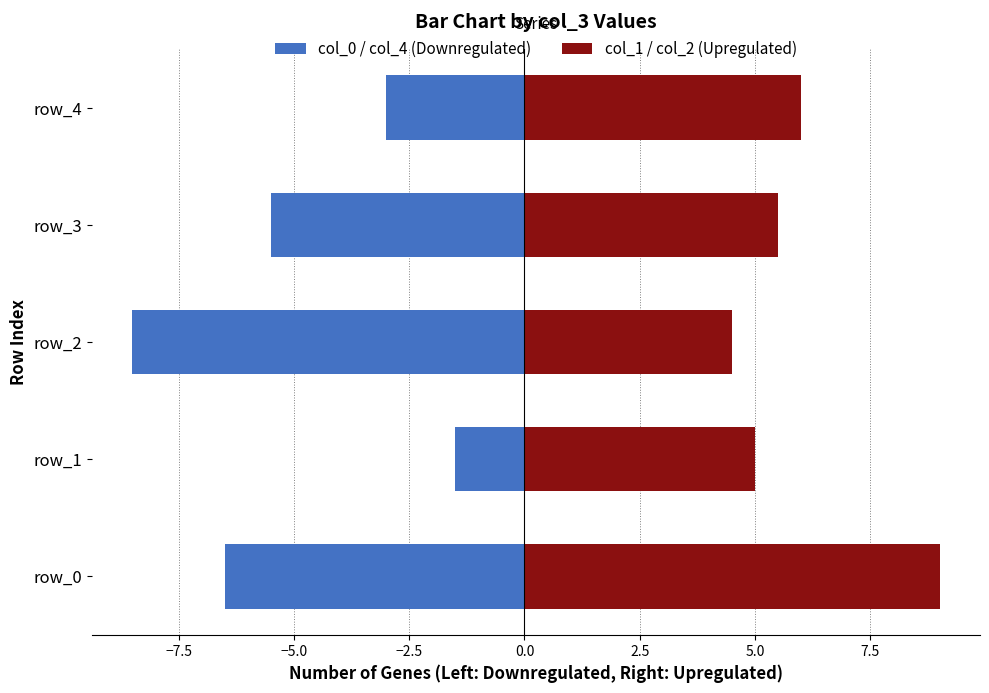

Count the number of data series in this chart.

2